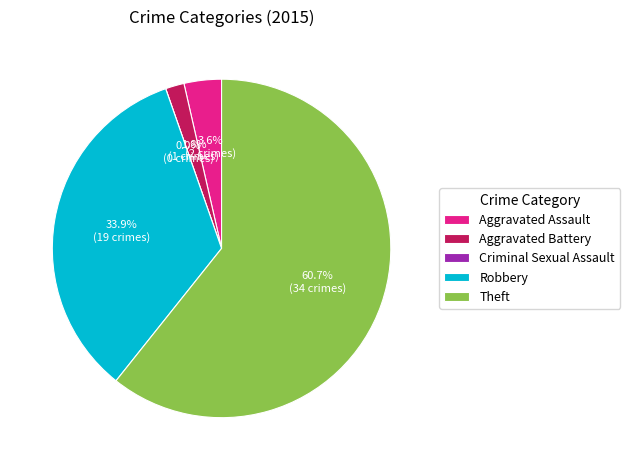

To the nearest percent, what percentage of the pie is Theft?

61%